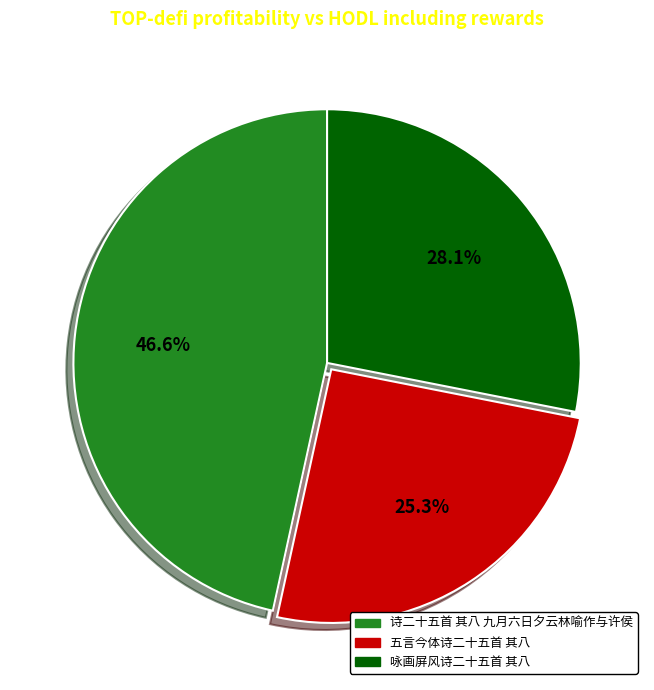

Does 咏画屏风诗二十五首 其八 account for over 50% of the chart?

No